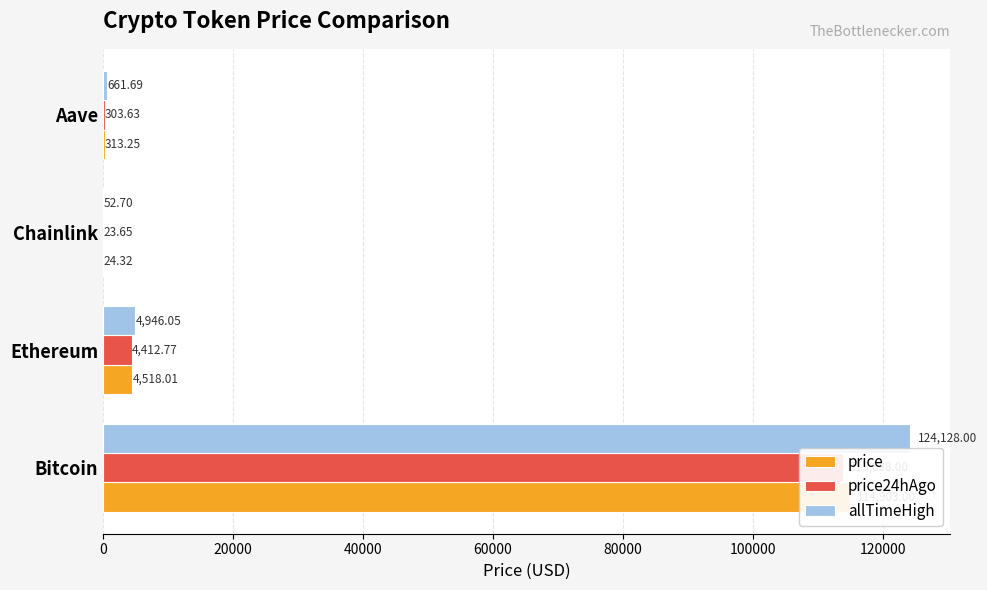

Reading left to right, list all the values displayed in this chart.

price: 114903.0	4518.0	24.3	313.2
price24hAgo: 113838.0	4412.8	23.6	303.6
allTimeHigh: 124128.0	4946.1	52.7	661.7